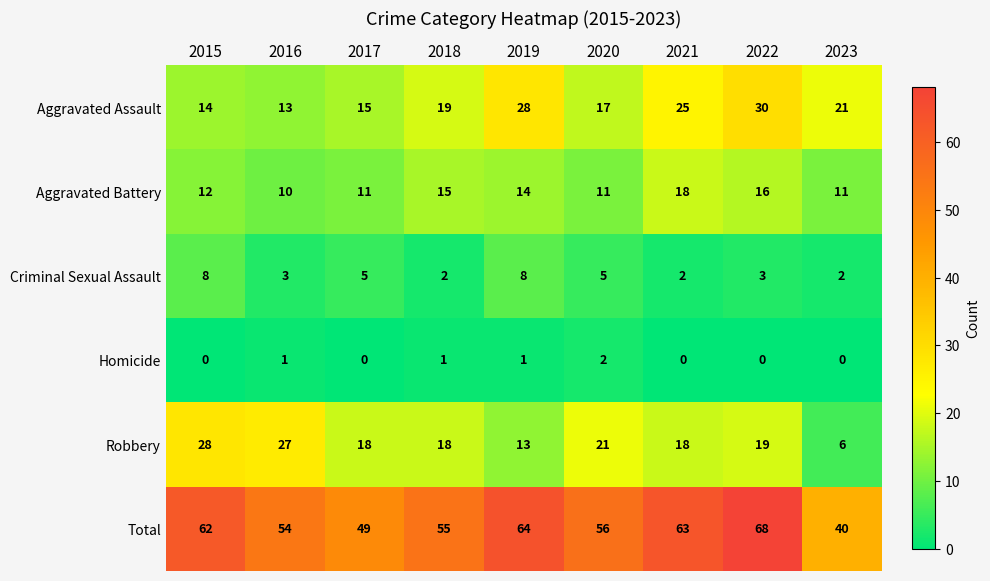

Is it true that Criminal Sexual Assault equals 3 at 2021?

False